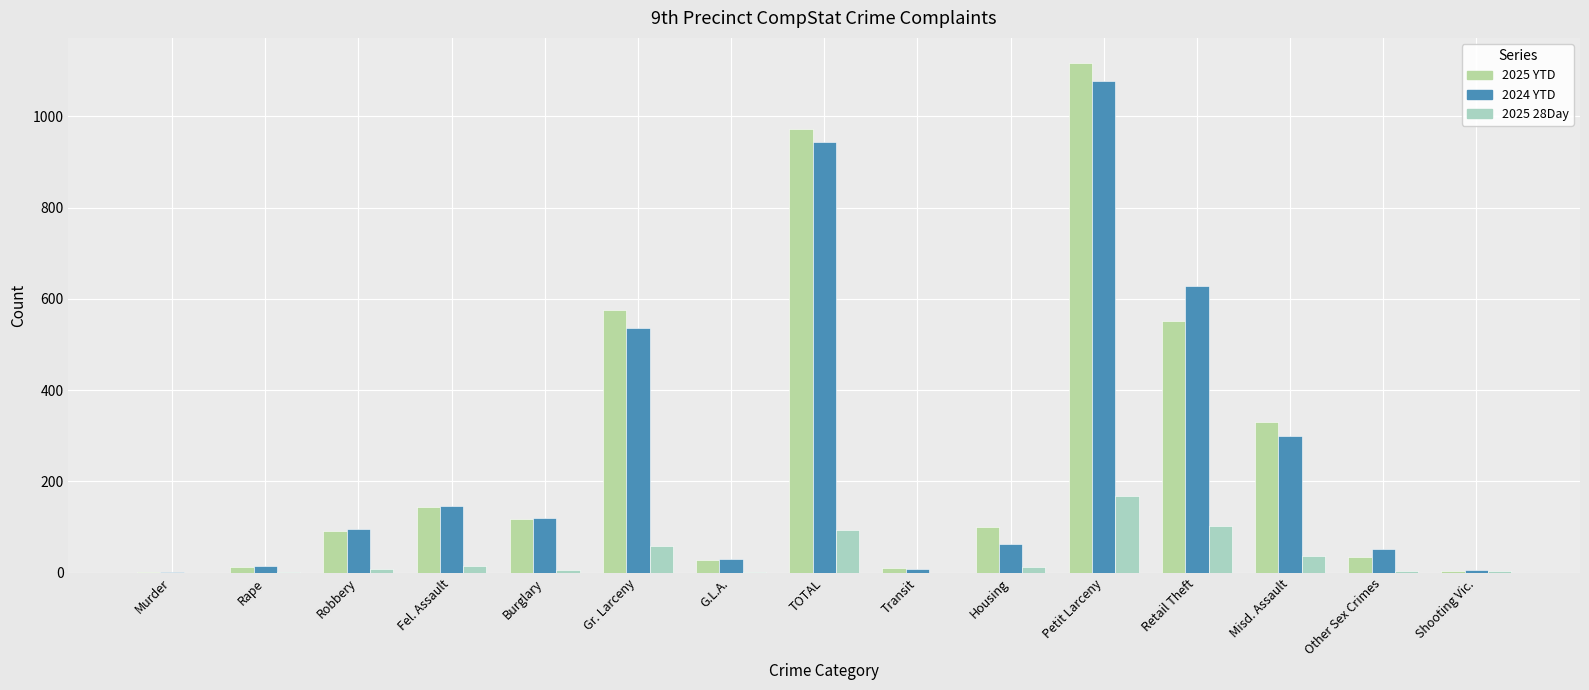

What is the average value of the 2025 YTD series?

273